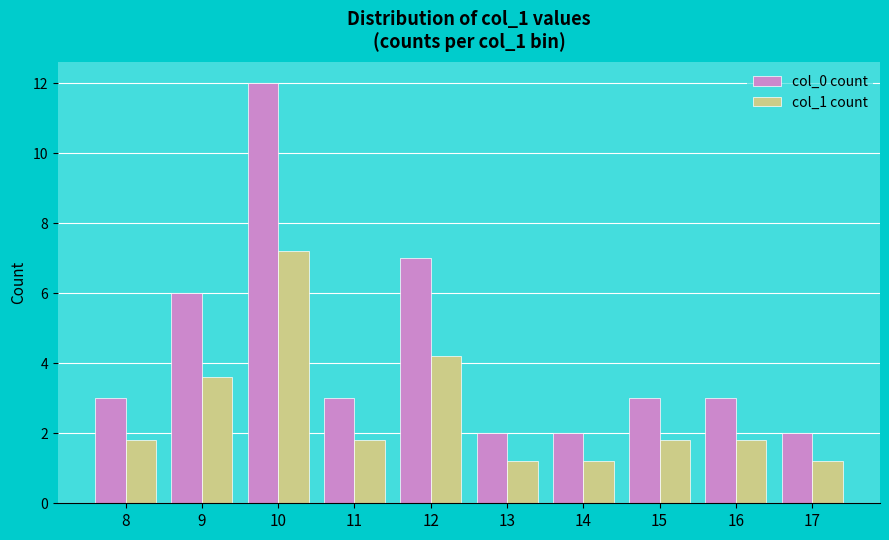

What is the difference between the col_0 count values at 17 and 15?

1.0